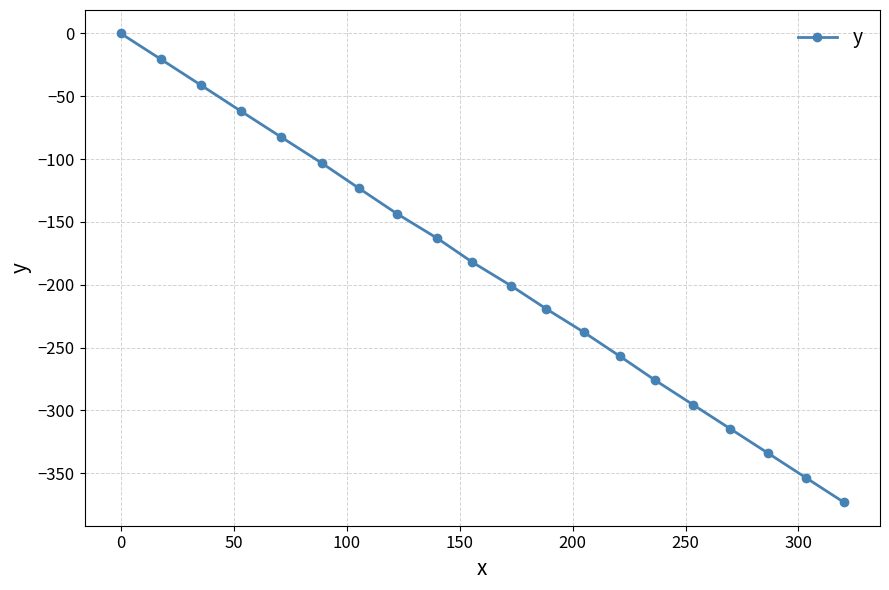

What is the minimum value shown in the chart?

-373.1